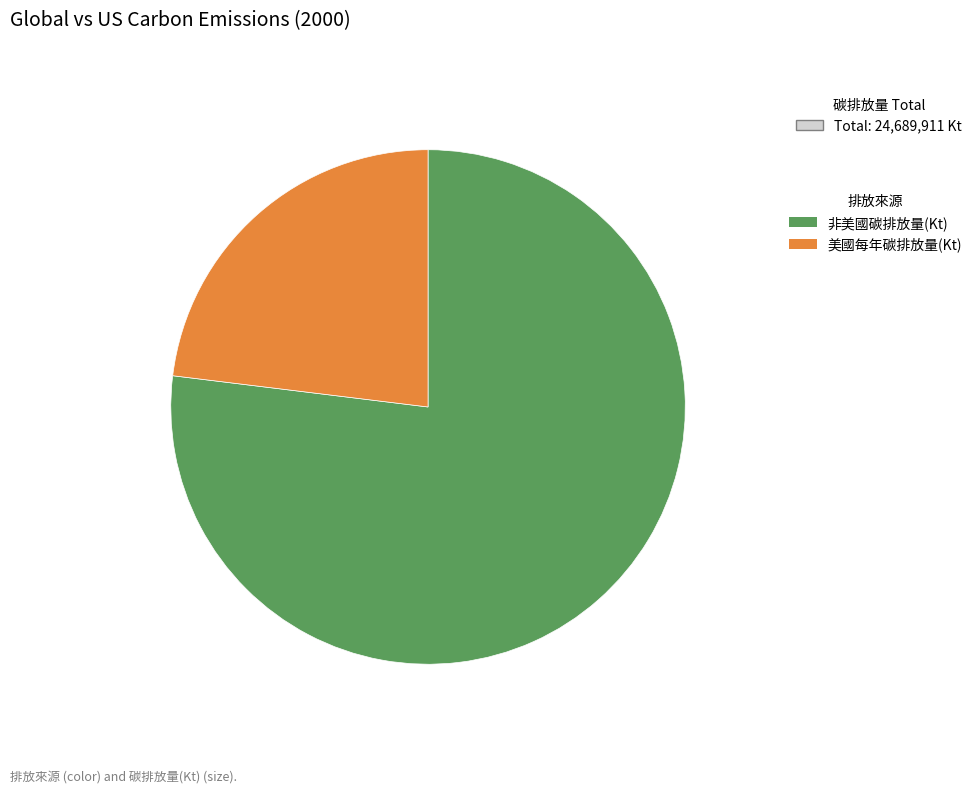

Between 非美國碳排放量(Kt) and 美國每年碳排放量(Kt), which is larger?

非美國碳排放量(Kt)